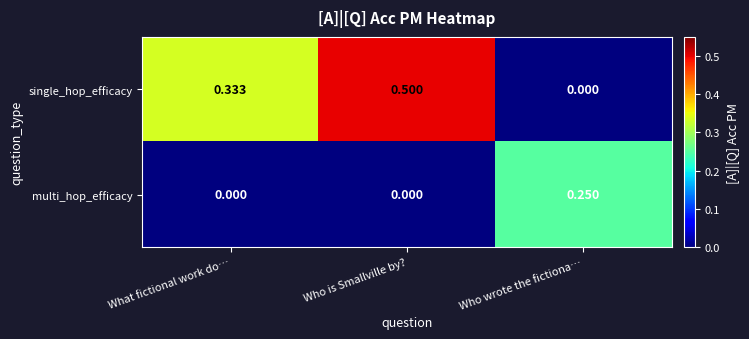

What is the greatest value displayed?

0.5